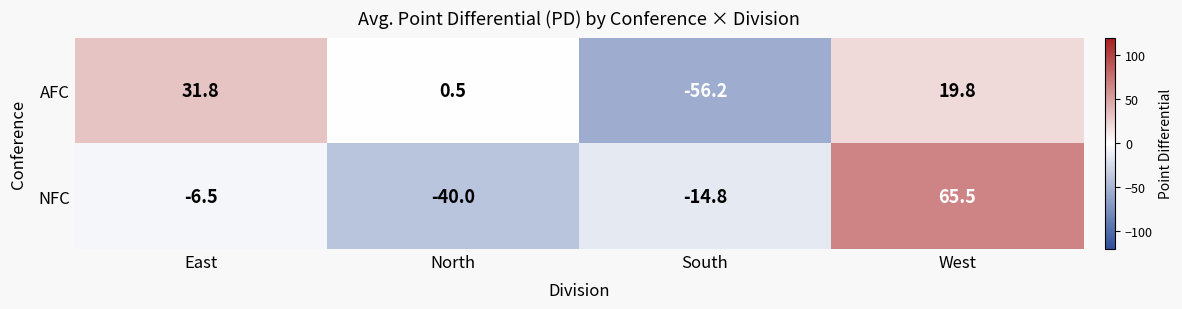

Reading right to left, transcribe all the data shown in this chart.

AFC: West=19.8	South=-56.2	North=0.5	East=31.8
NFC: West=65.5	South=-14.8	North=-40.0	East=-6.5